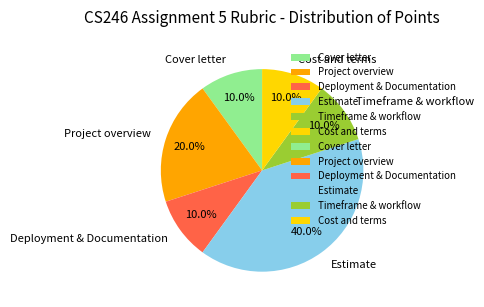

Combined, what portion of the pie is Timeframe & workflow and Estimate?

50.0%